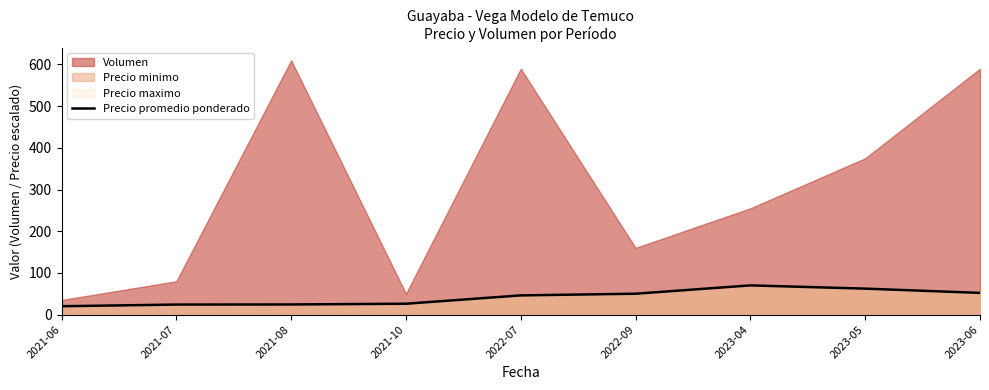

Reading right to left, list all the values displayed in this chart.

52.0	62.2	70.0	50.0	46.0	26.0	24.2	24.0	20.0